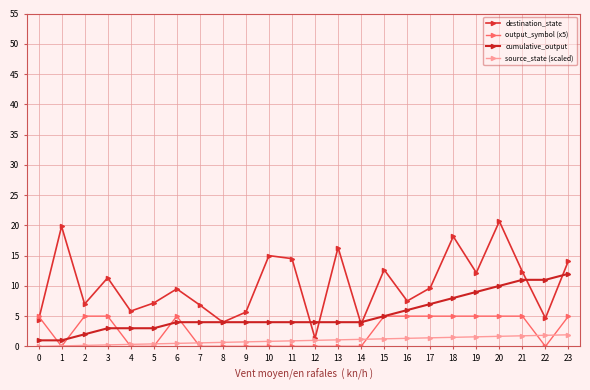

Where is cumulative_output nearest to the value 6?

16